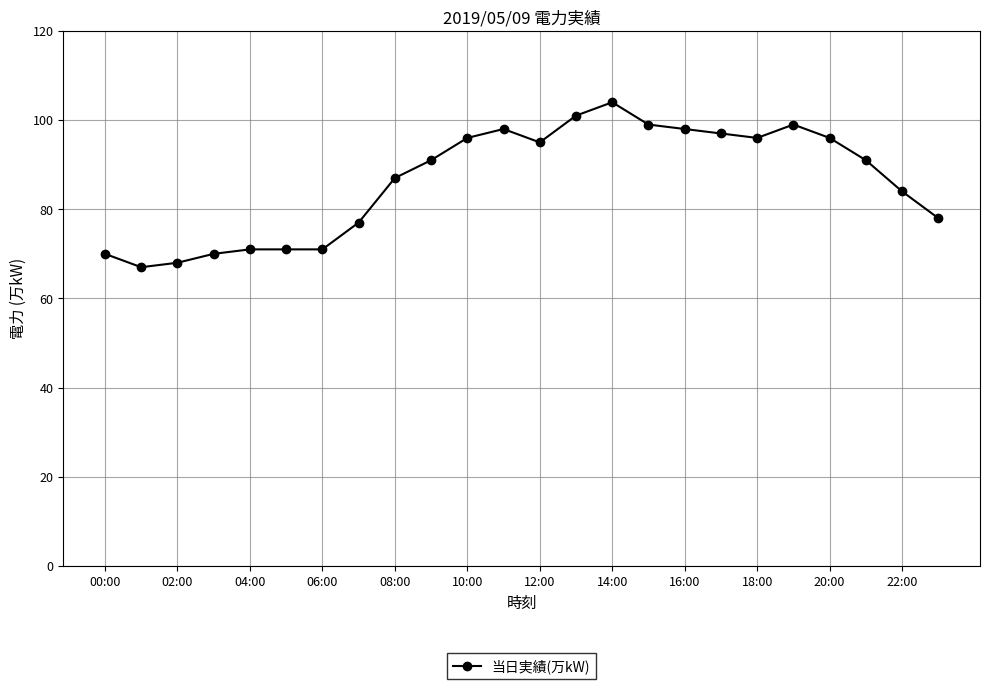

True or false: there are more than 2 points higher than both neighbors.

True